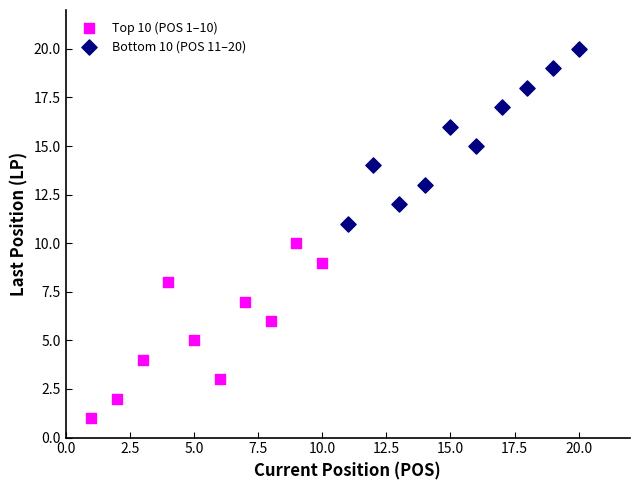

Which series contains the highest Y value?

Bottom 10 (POS 11–20)